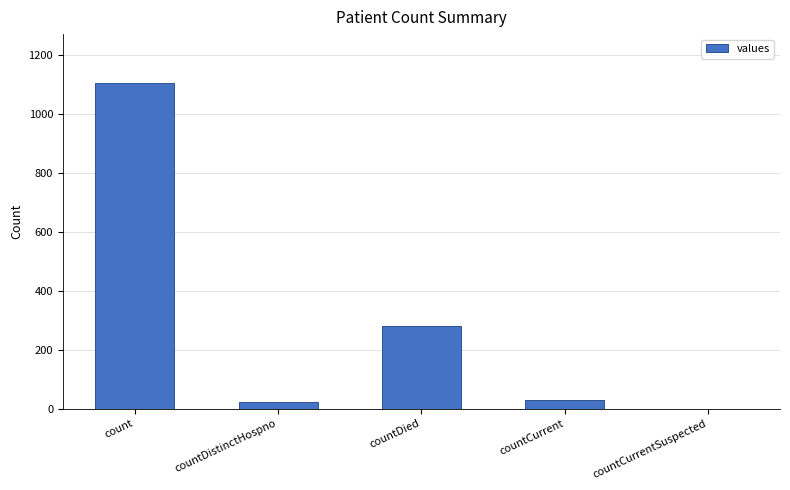

True or false: the data shows 279 at countDied.

True